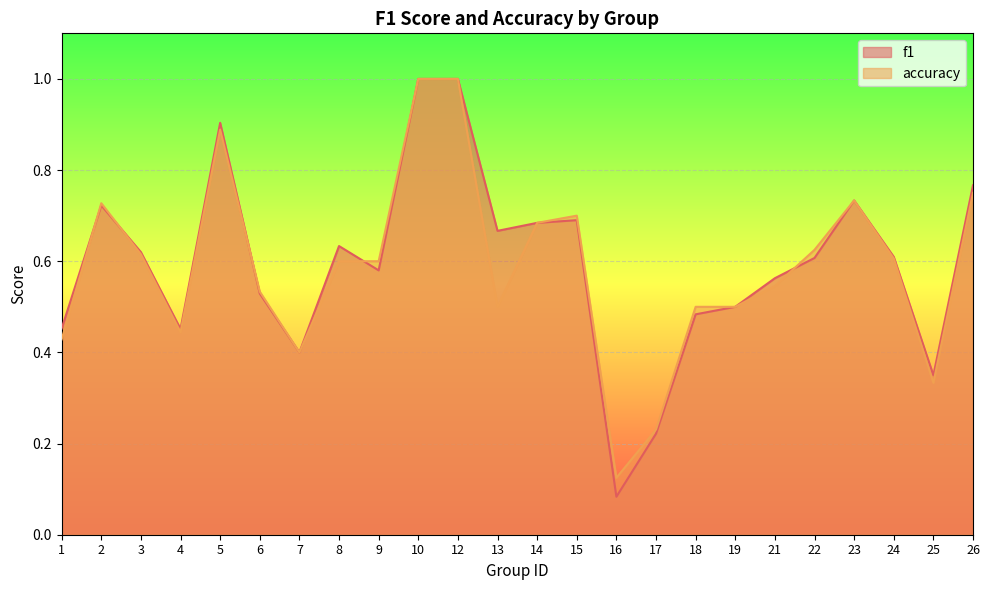

In accuracy, how many points are higher than both neighbors (excluding endpoints)?

4